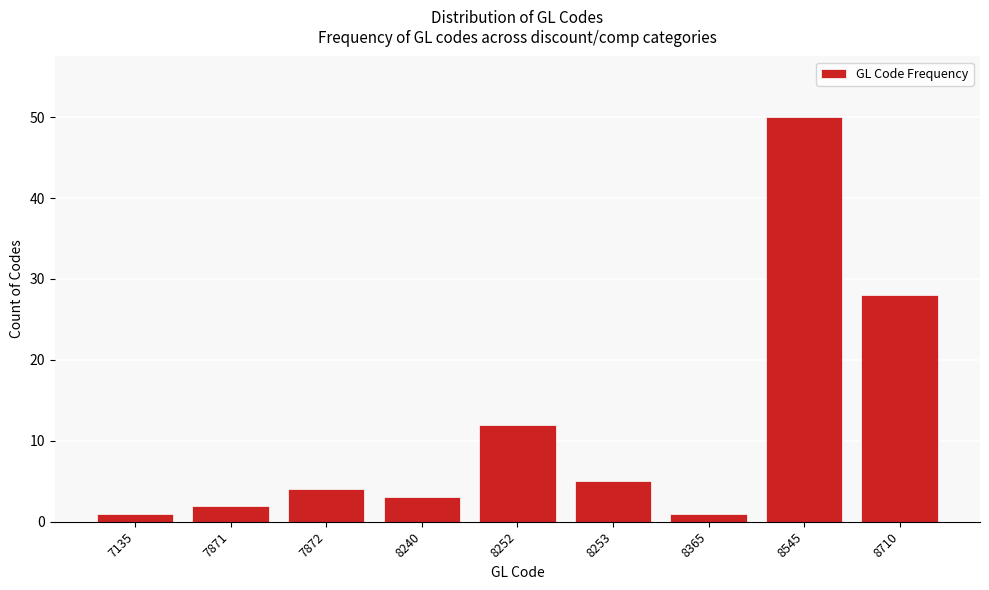

Reading left to right, transcribe all the data shown in this chart.

1	2	4	3	12	5	1	50	28